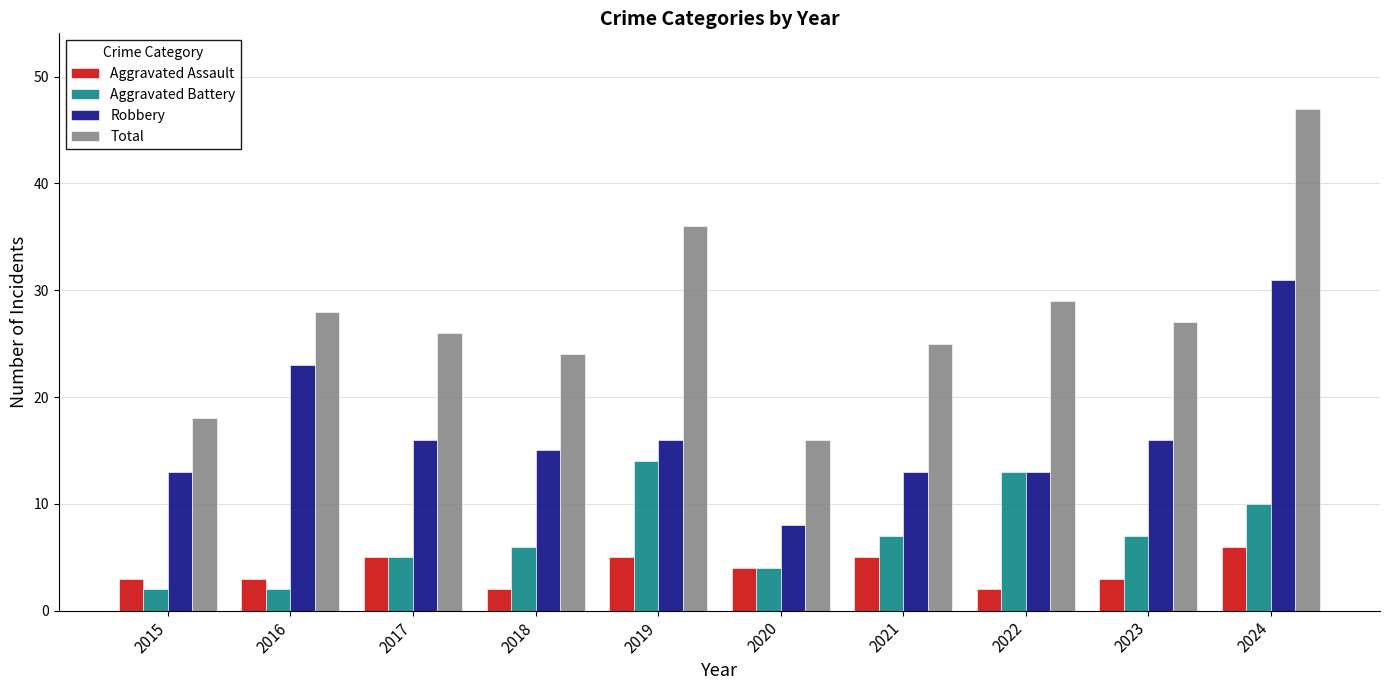

Which category has the lowest value in the Total series?

2020